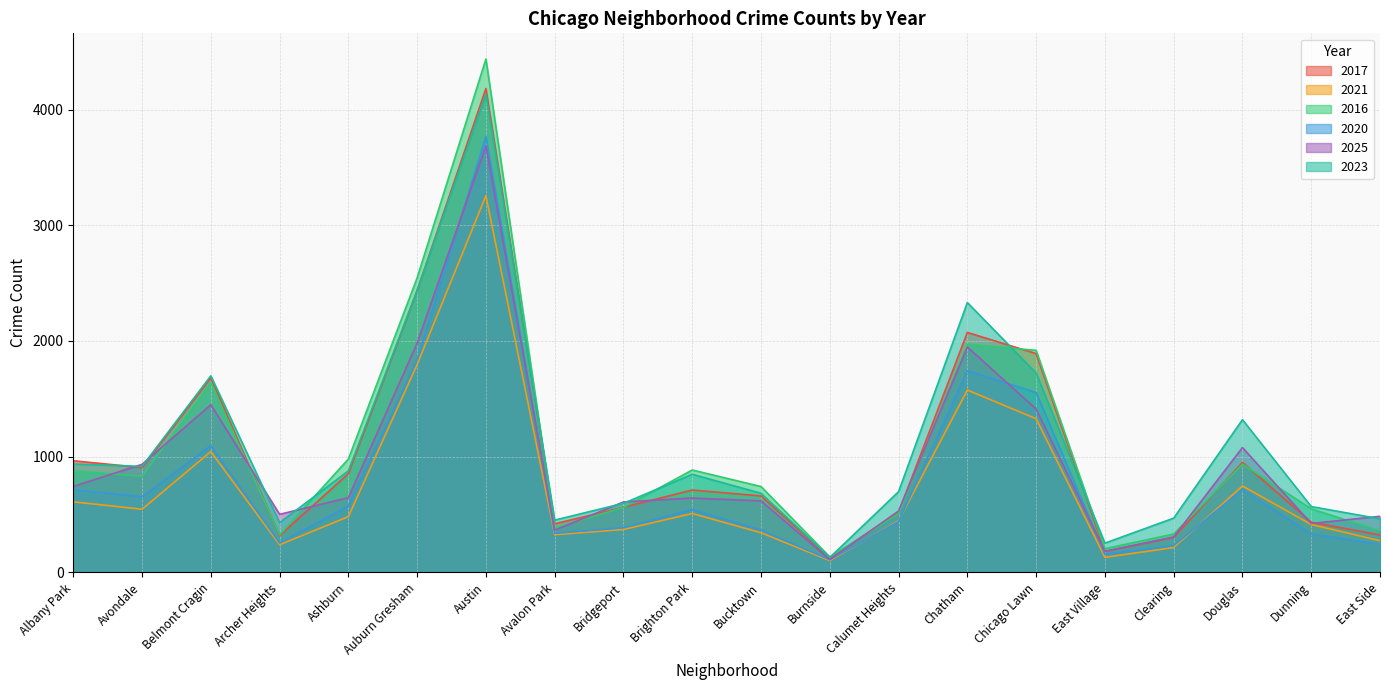

Is the value of 2017 at Chatham greater than the value of 2020 at Douglas?

Yes